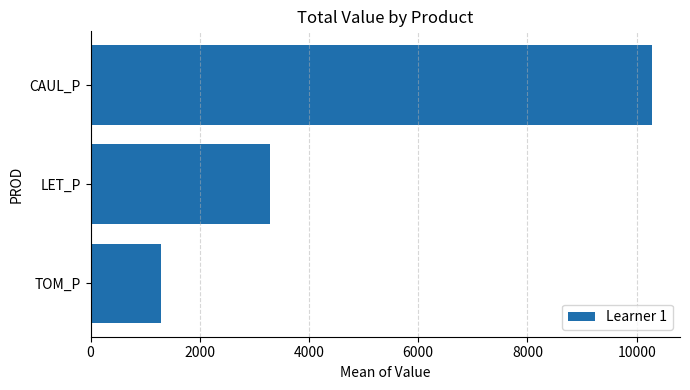

Approximately how many times larger is the value at CAUL_P compared to TOM_P?

8.0